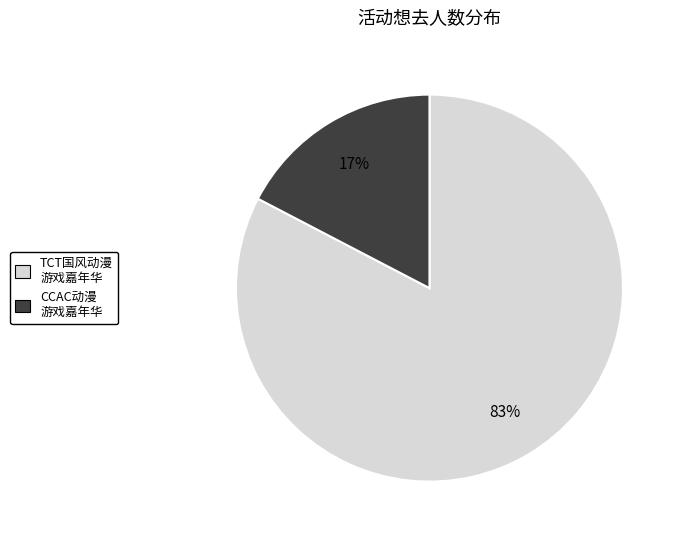

To the nearest percent, what is the average slice percentage?

50%